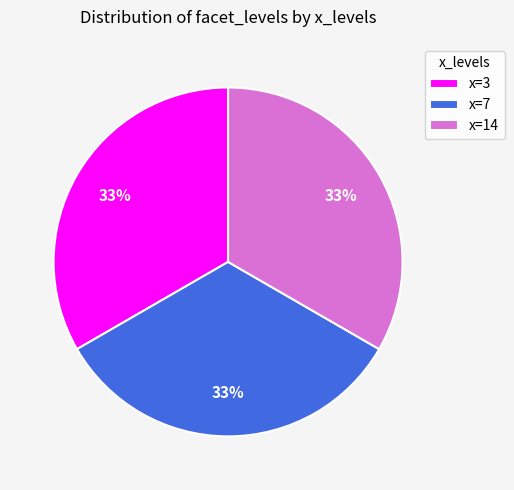

Is the sum of x=7 and x=3 greater than half?

Yes